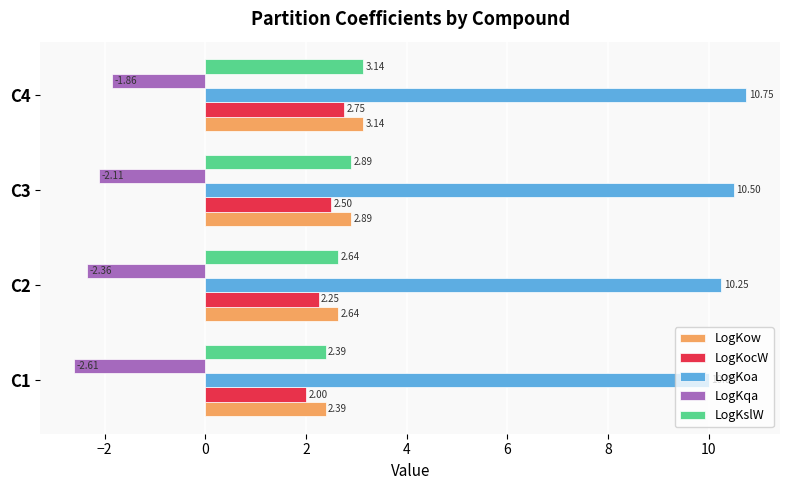

What is the difference between the maximum and second lowest values in the LogKslW series?

0.5